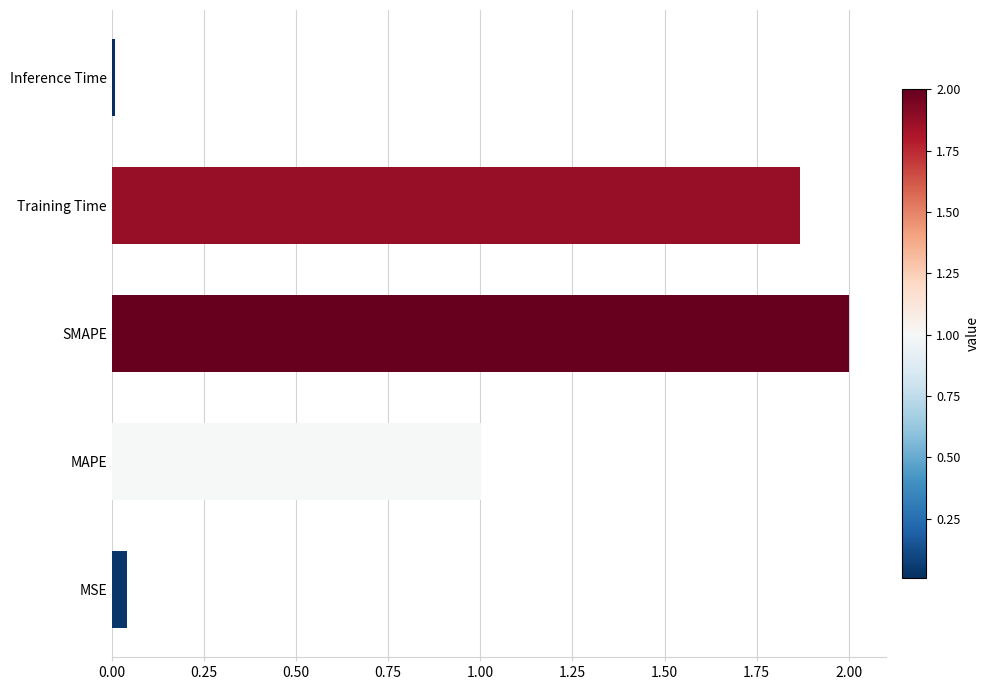

Read the value at MAPE.

1.0